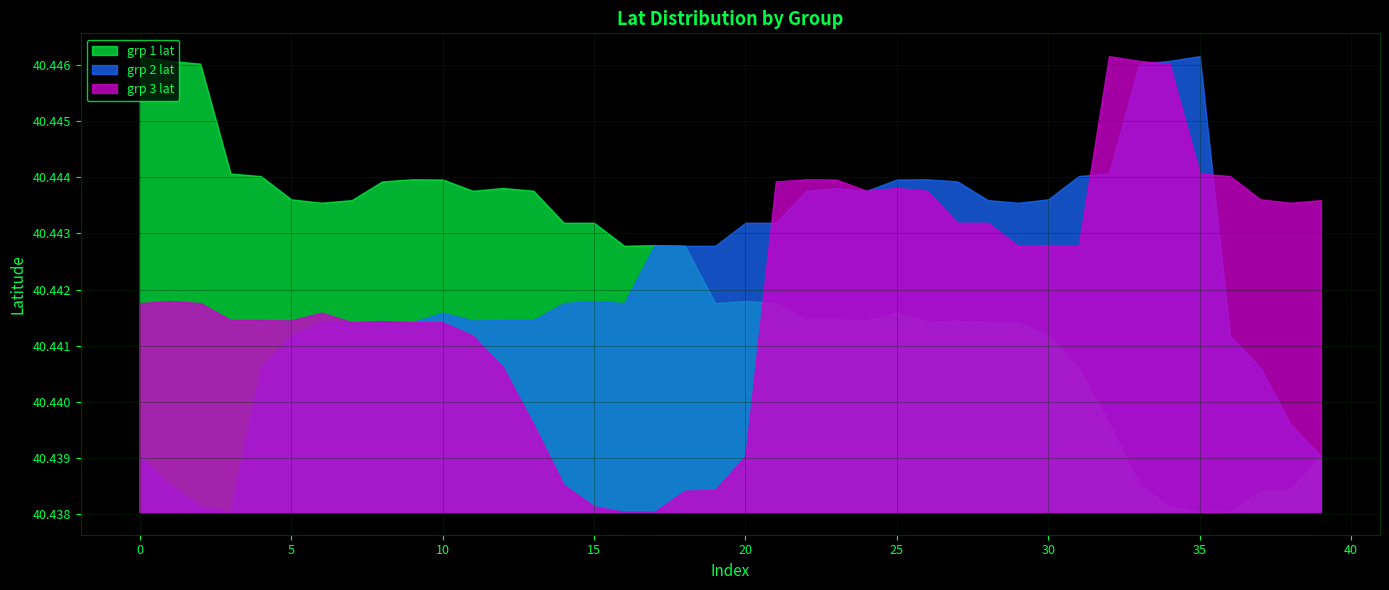

Does the chart display data point markers on the line(s)?

No